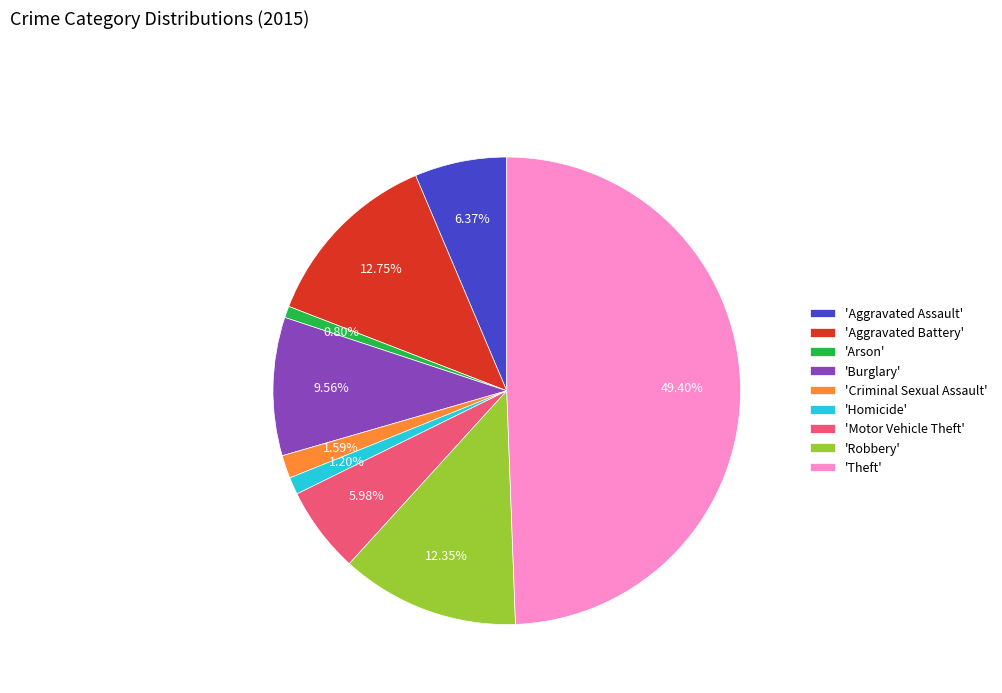

How many segments does this pie chart have?

9